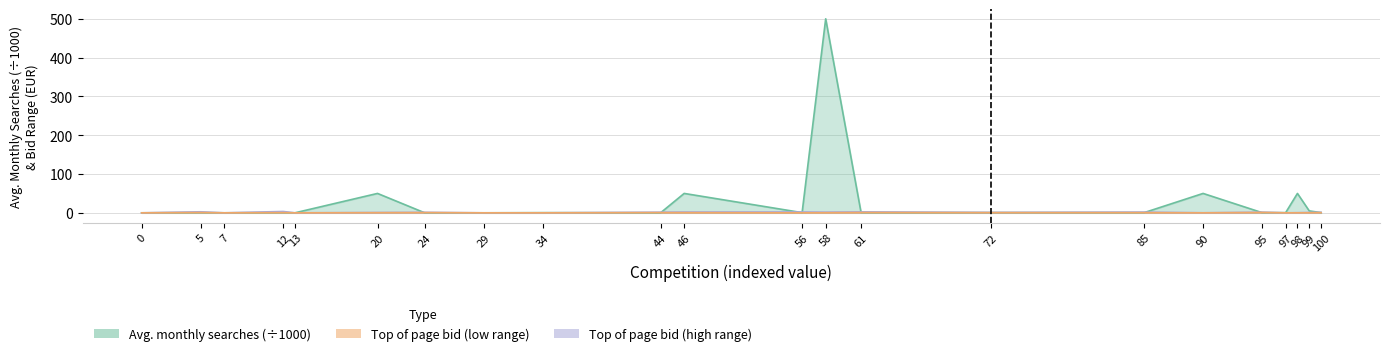

How many values in the Top of page bid (low range) series exceed 0?

16